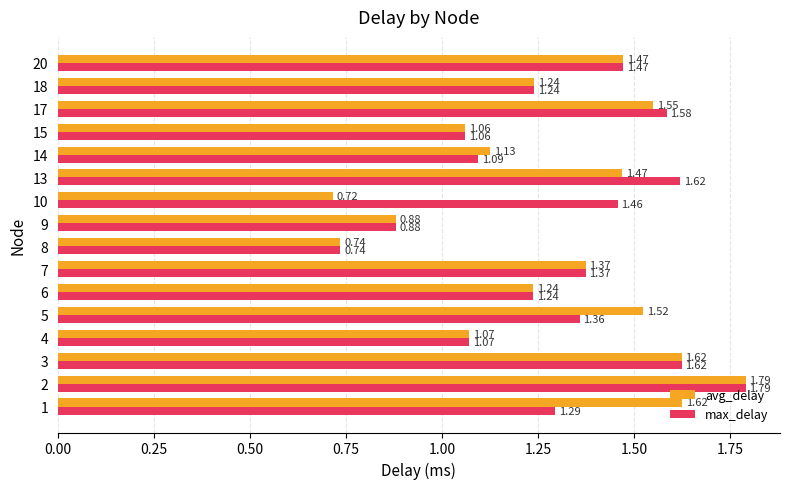

Is the value of max_delay at 14 greater than the value of avg_delay at 2?

No